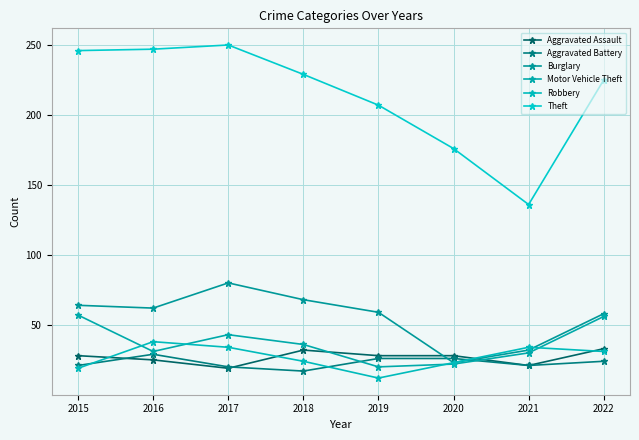

At which category is the sum across all series the highest?

2017